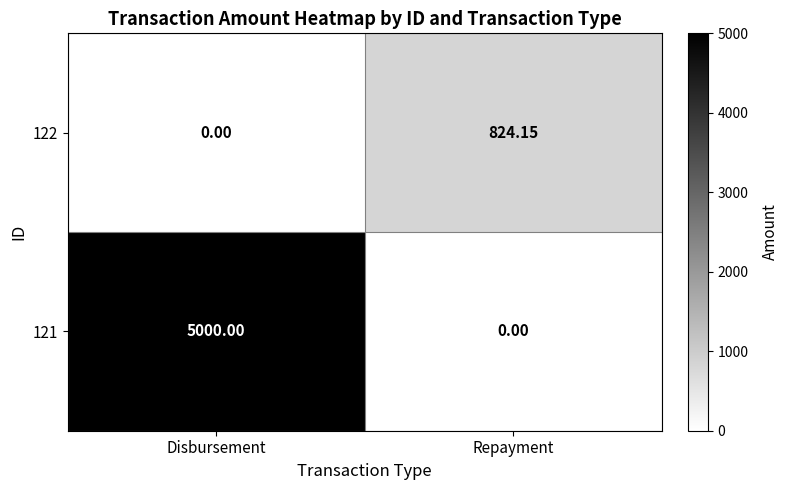

Which series has the largest total across all categories?

121